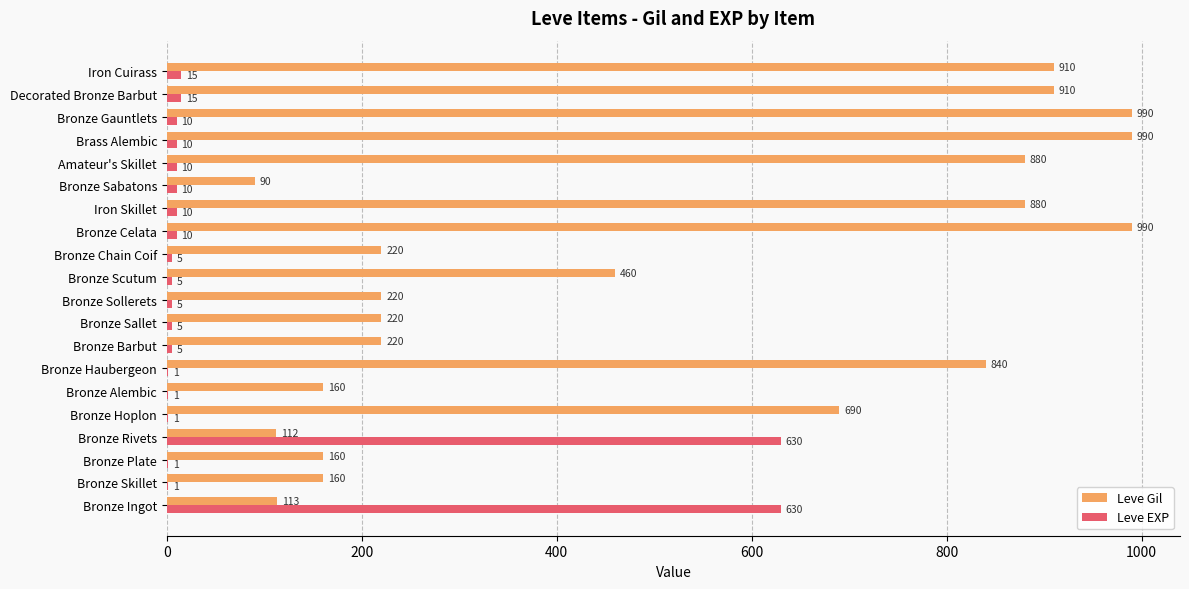

What is the total value across all series at Brass Alembic?

1000